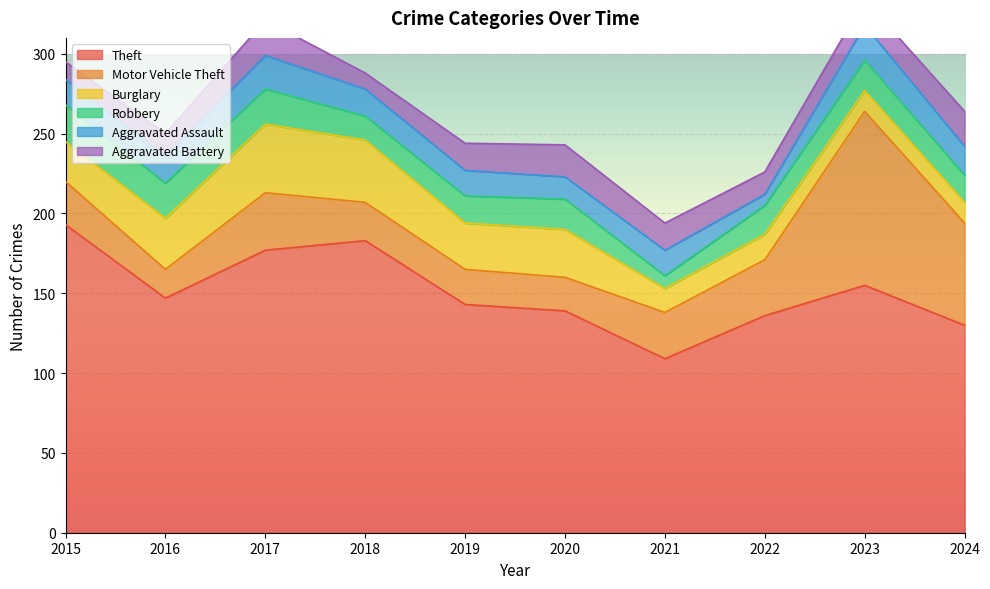

Reading left to right, what are all the values shown in this chart?

Theft: 2015=193	2016=147	2017=177	2018=183	2019=143	2020=139	2021=109	2022=136	2023=155	2024=130
Motor Vehicle Theft: 2015=27	2016=18	2017=36	2018=24	2019=22	2020=21	2021=29	2022=35	2023=109	2024=64
Burglary: 2015=25	2016=32	2017=43	2018=39	2019=29	2020=30	2021=15	2022=16	2023=13	2024=13
Robbery: 2015=23	2016=22	2017=22	2018=15	2019=17	2020=19	2021=8	2022=18	2023=19	2024=17
Aggravated Assault: 2015=16	2016=17	2017=21	2018=17	2019=16	2020=14	2021=16	2022=7	2023=22	2024=18
Aggravated Battery: 2015=11	2016=14	2017=22	2018=10	2019=17	2020=20	2021=17	2022=14	2023=16	2024=22